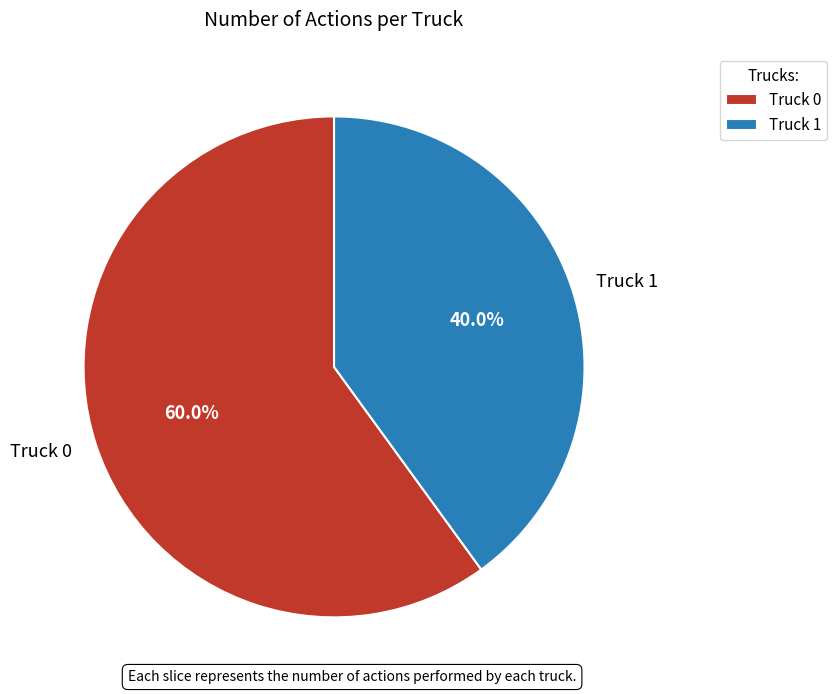

True or false: Truck 1 accounts for 34% of the total.

False